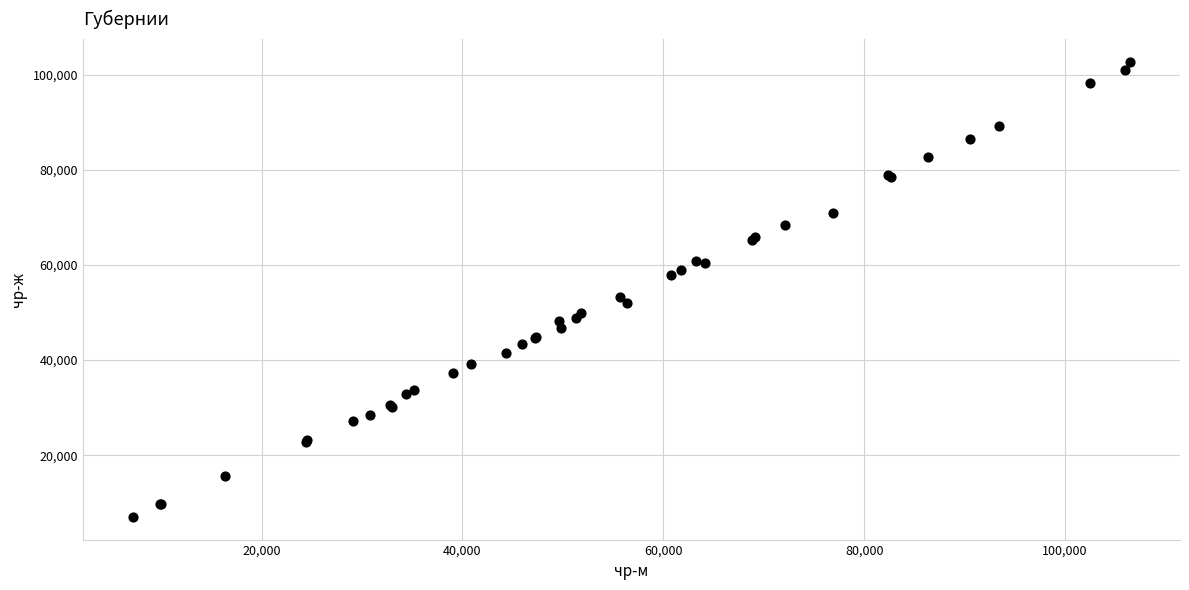

What Y value in the scatter plot is closest to 54869?

53363